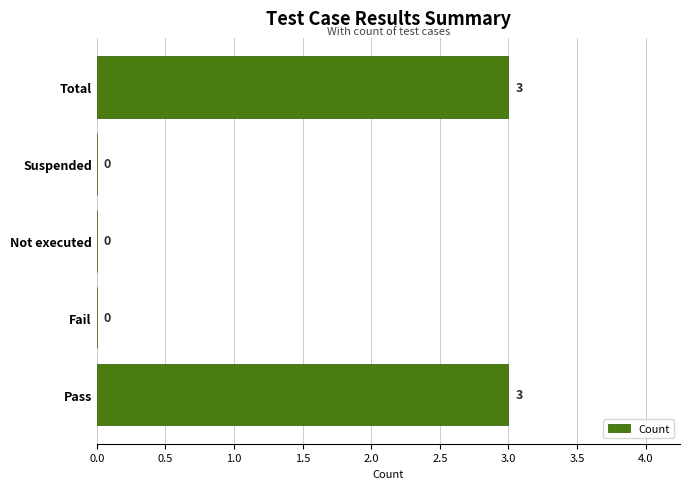

The value at Total is 2. True or false?

False